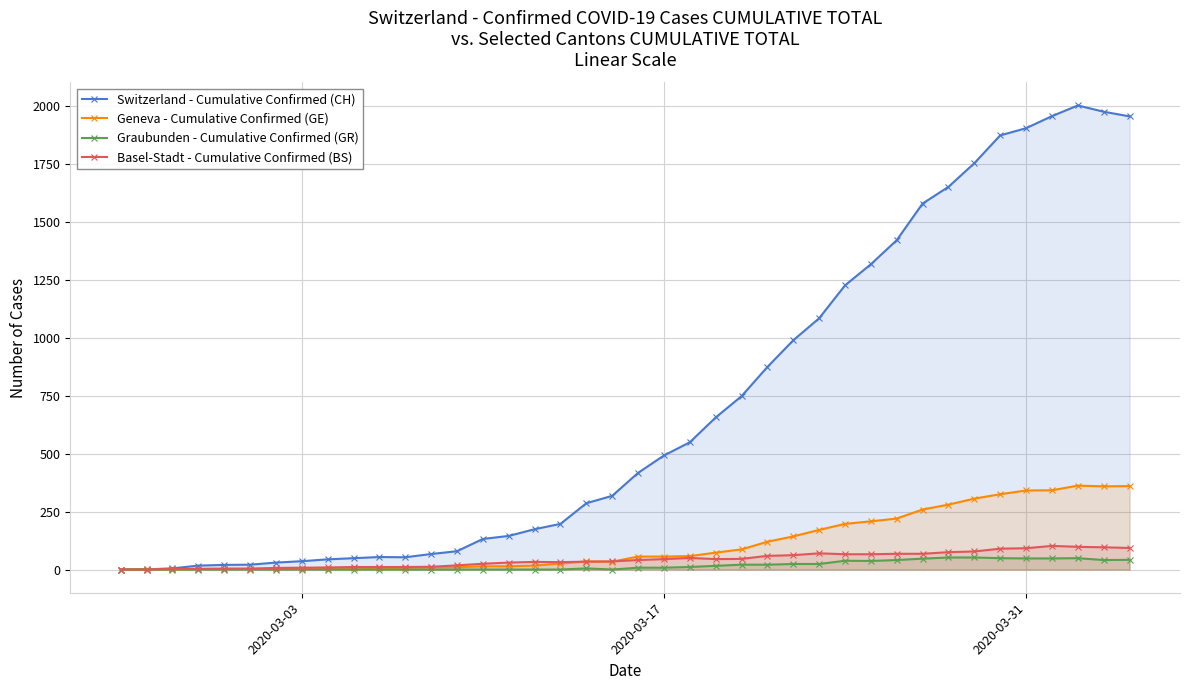

Which series has the largest total across all categories?

Switzerland - Cumulative Confirmed (CH)